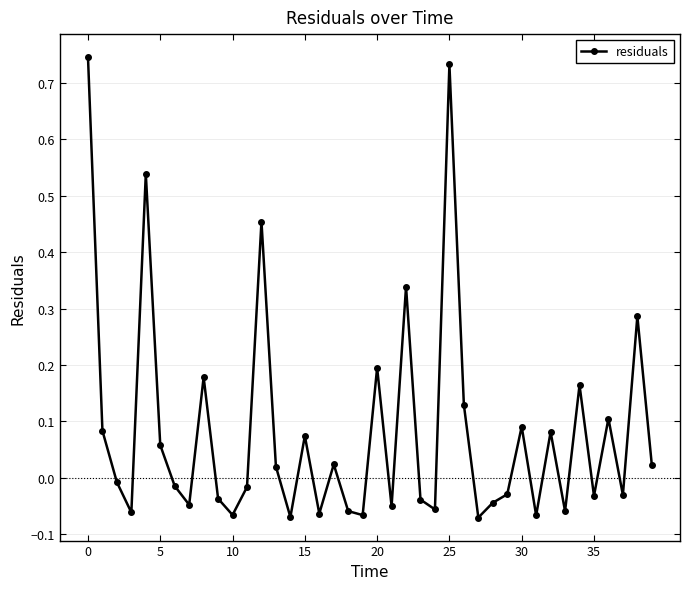

True or false: the data has more than 0 interior local peaks.

True